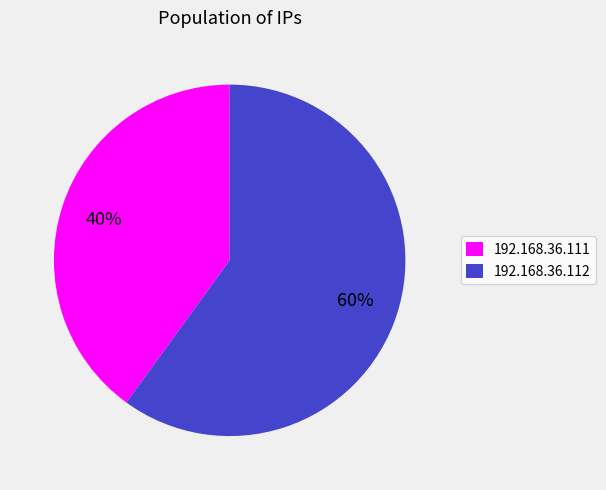

What is the largest slice in the pie chart?

192.168.36.112